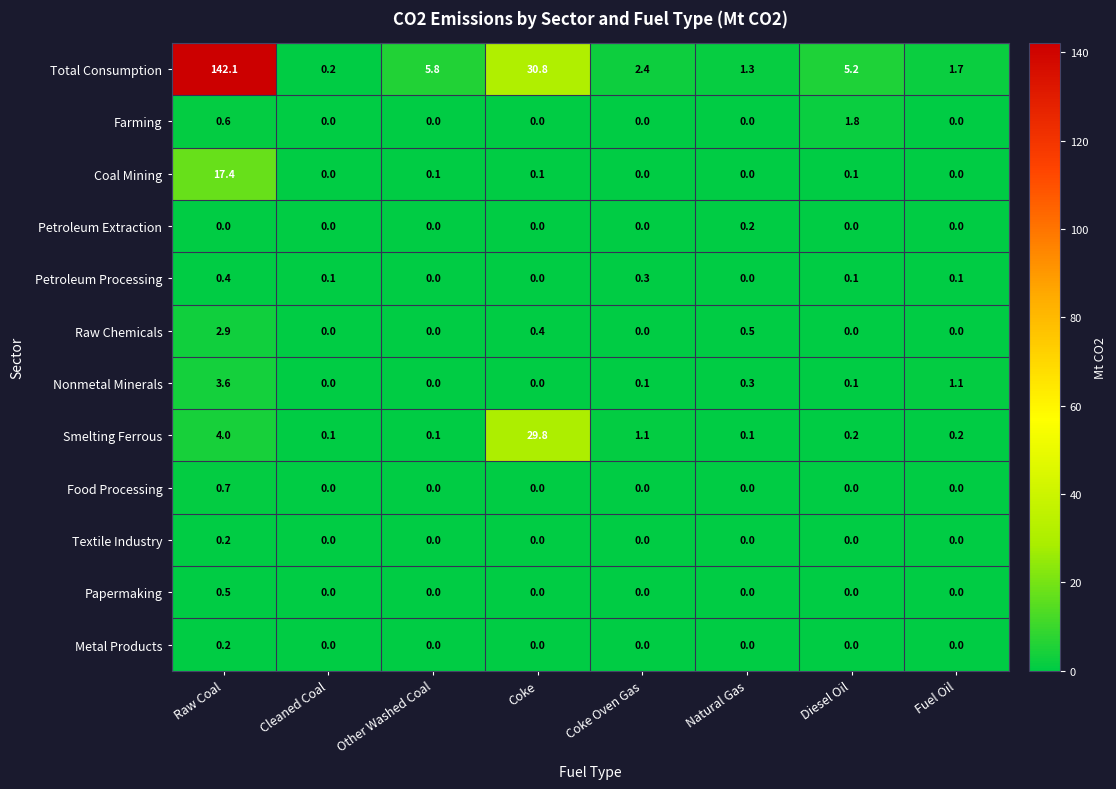

What is the average value of the Total Consumption series?

23.7